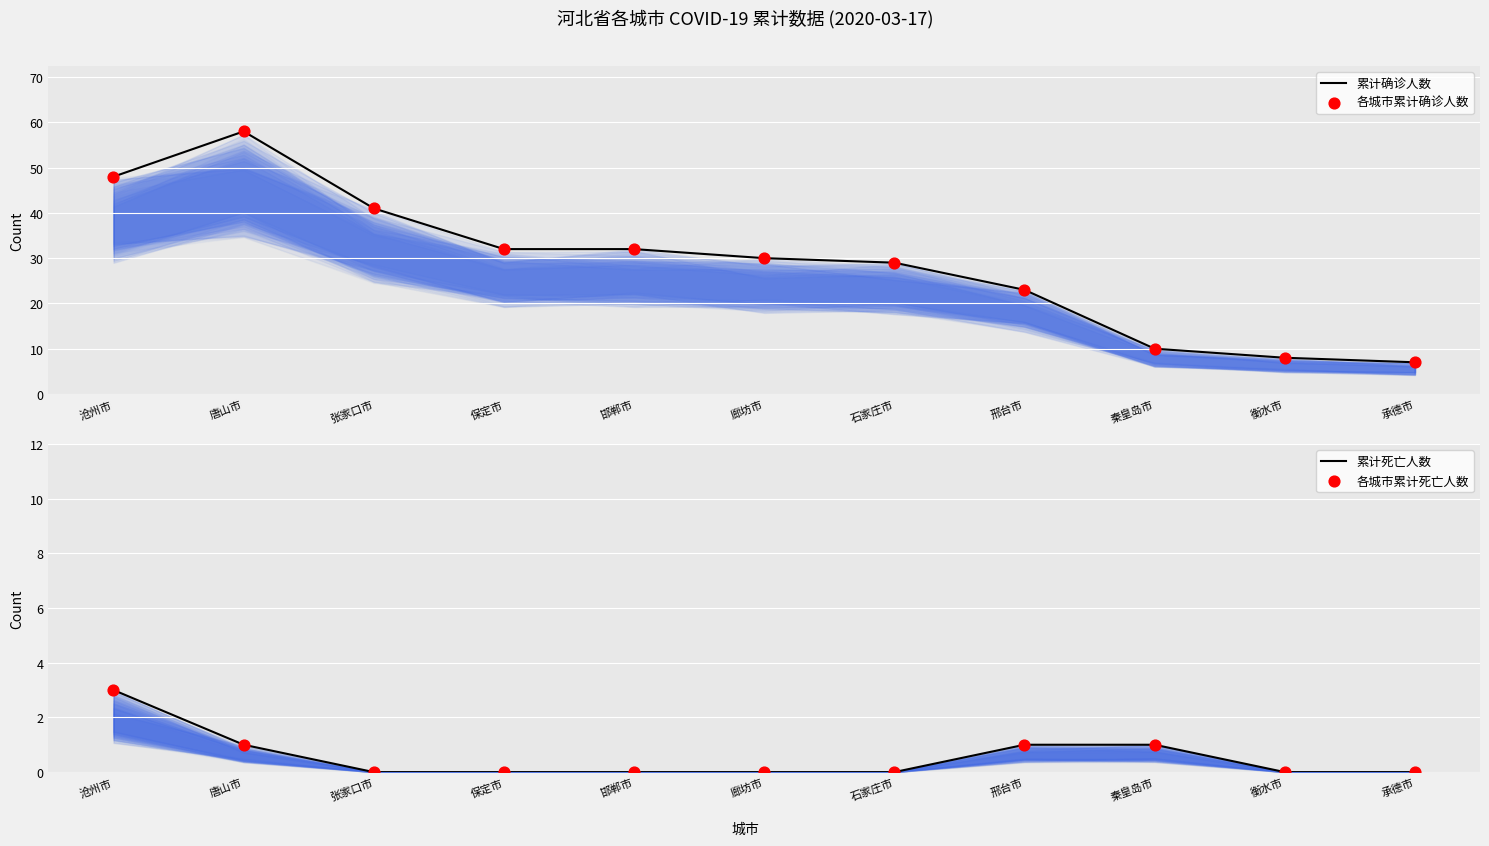

At how many categories does at least one series exceed 47?

2